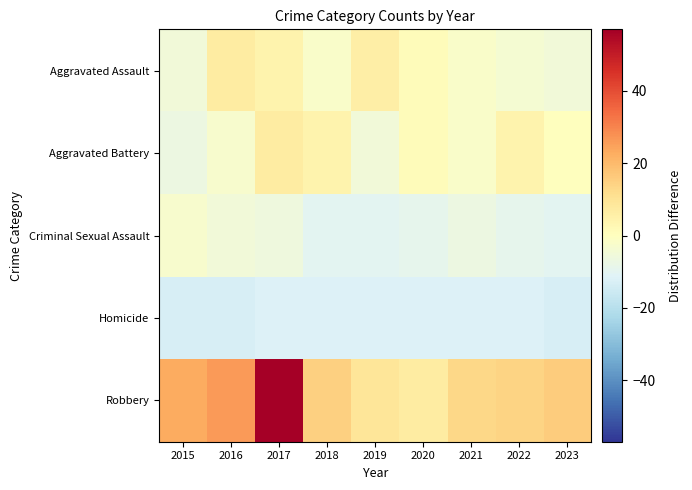

Reading left to right, extract all data points from this chart.

Aggravated Assault: 2015=-5.0	2016=7.0	2017=4.0	2018=-2.0	2019=6.0	2020=1.0	2021=-2.0	2022=-4.0	2023=-5.0
Aggravated Battery: 2015=-7.0	2016=-3.0	2017=7.0	2018=4.0	2019=-5.0	2020=1.0	2021=-2.0	2022=4.0	2023=0.0
Criminal Sexual Assault: 2015=-3.0	2016=-5.0	2017=-6.0	2018=-10.0	2019=-10.0	2020=-9.0	2021=-7.0	2022=-9.0	2023=-10.0
Homicide: 2015=-13.0	2016=-13.0	2017=-12.0	2018=-12.0	2019=-12.0	2020=-12.0	2021=-12.0	2022=-12.0	2023=-13.0
Robbery: 2015=23.0	2016=26.0	2017=57.0	2018=15.0	2019=9.0	2020=7.0	2021=13.0	2022=14.0	2023=16.0